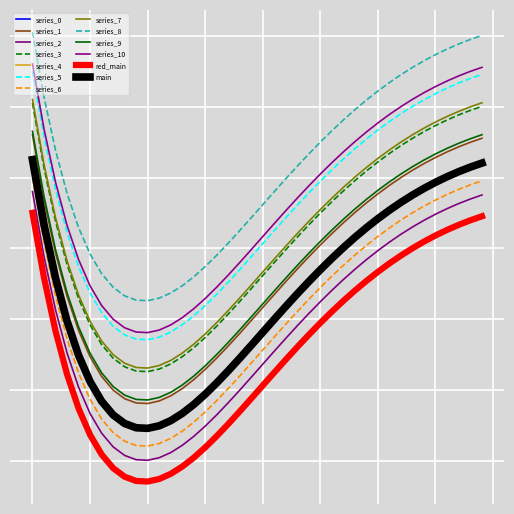

Does the chart display data point markers on the line(s)?

No